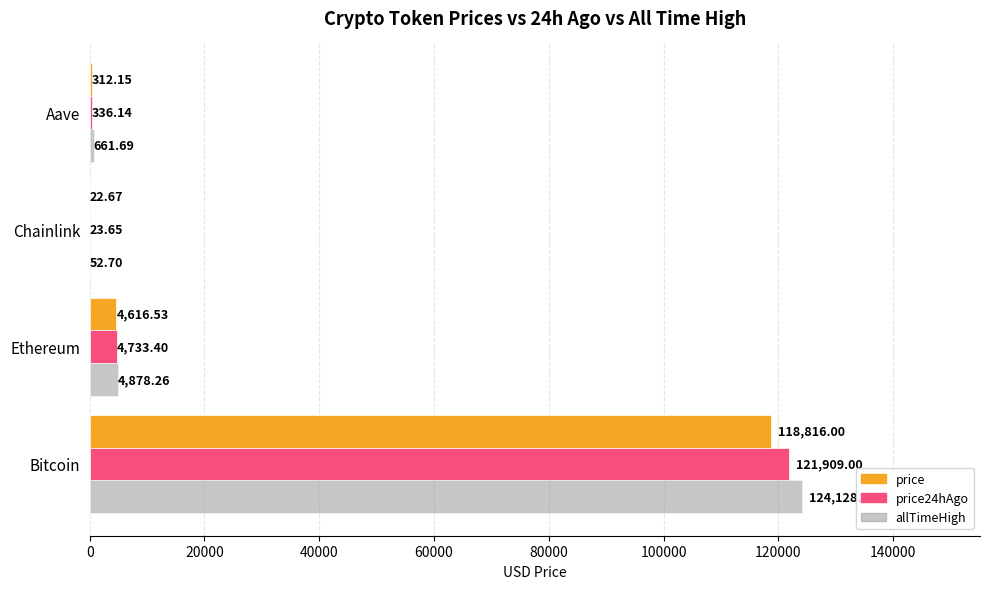

Which category has the highest value in the price series?

Bitcoin